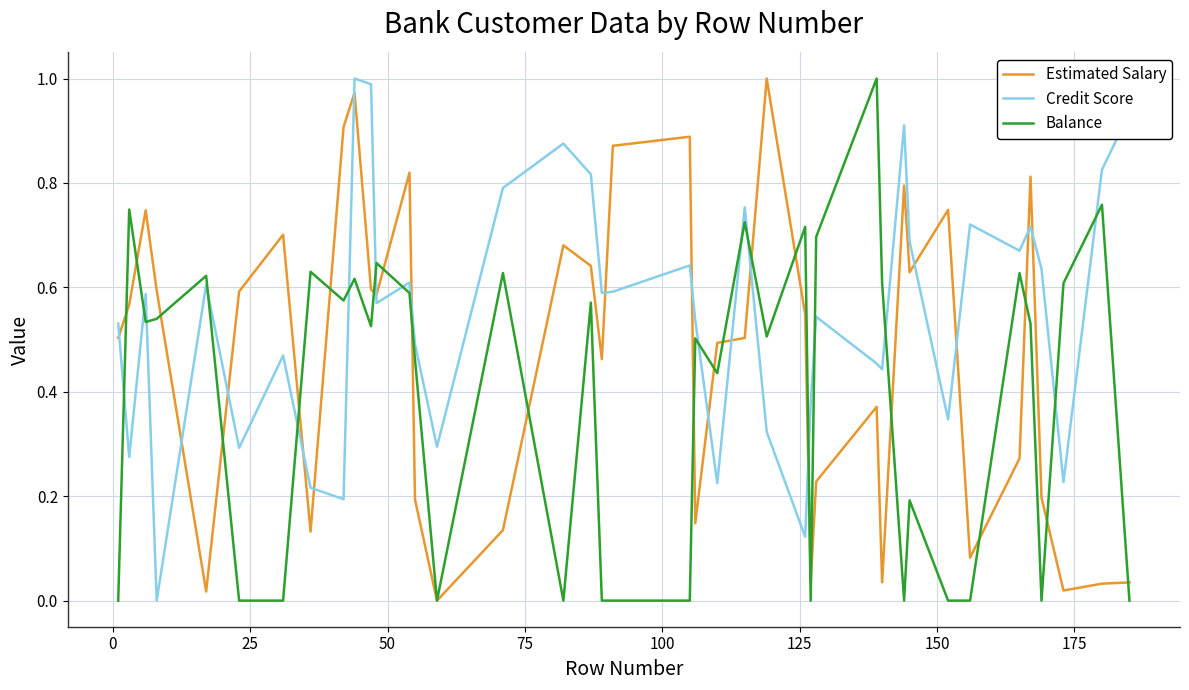

True or false: Credit Score and Balance cross at least once.

True